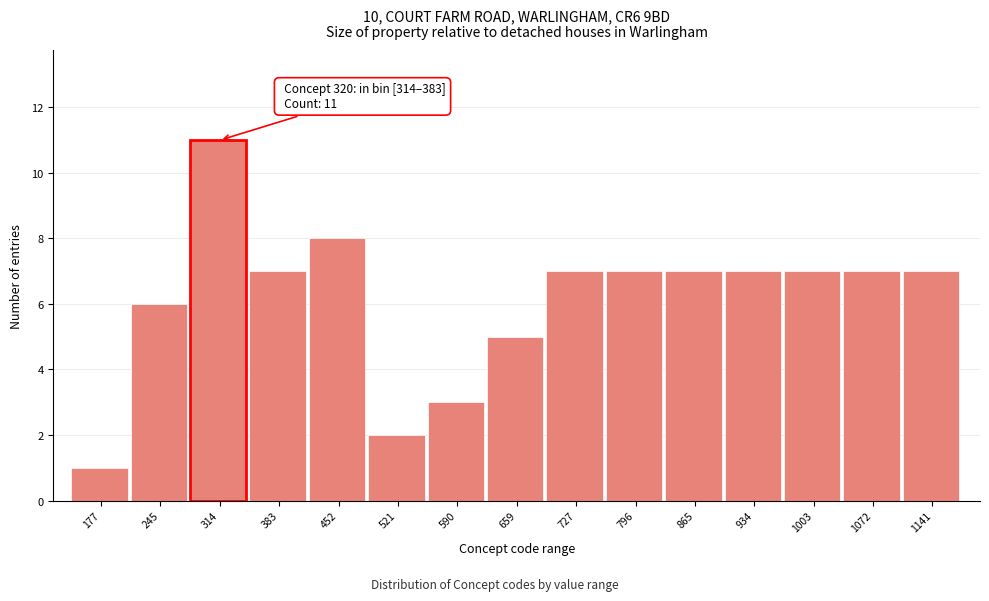

Reading right to left, extract all data points from this chart.

7	7	7	7	7	7	7	5	3	2	8	7	11	6	1